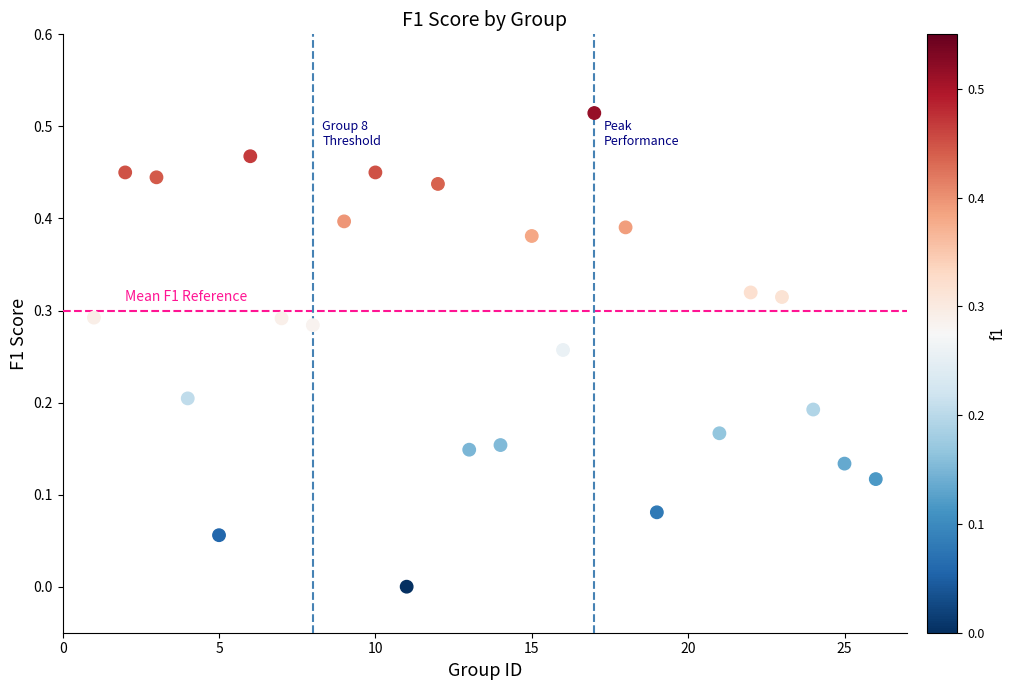

What is the range of X values (max minus min)?

25.0